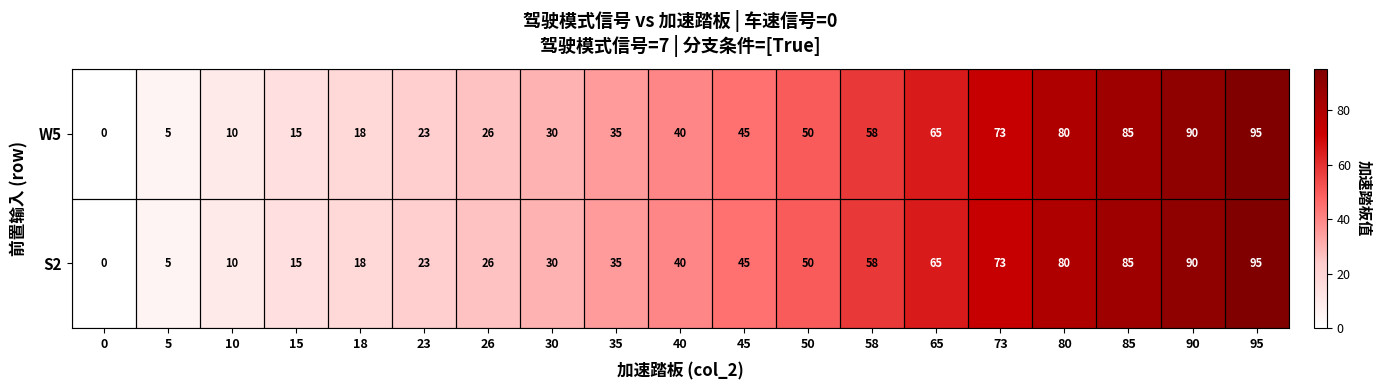

What is the sum of all S2 values?

843